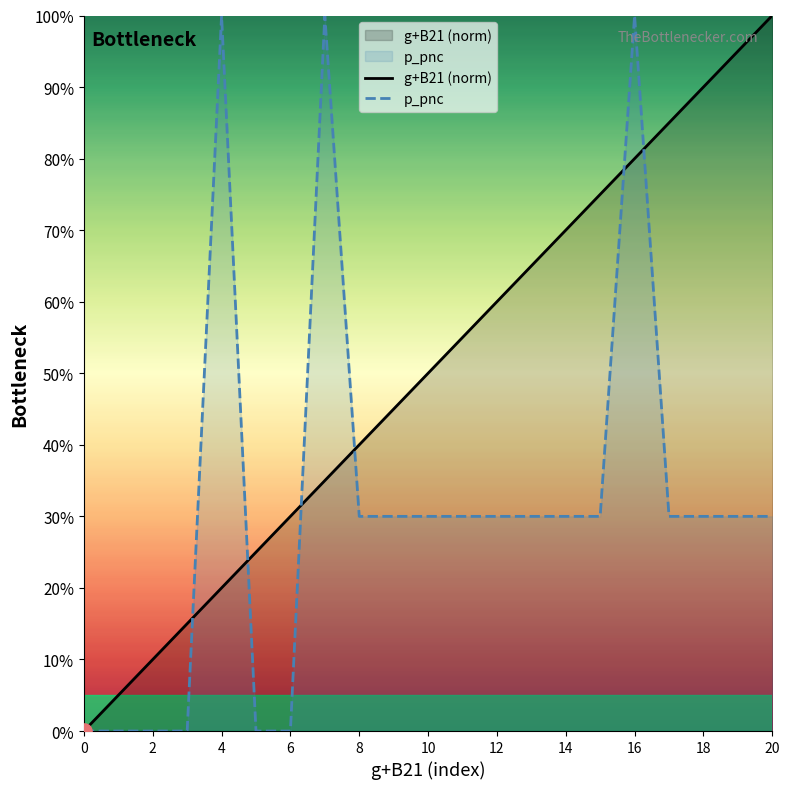

Which series contains the lowest Y value?

g+B21